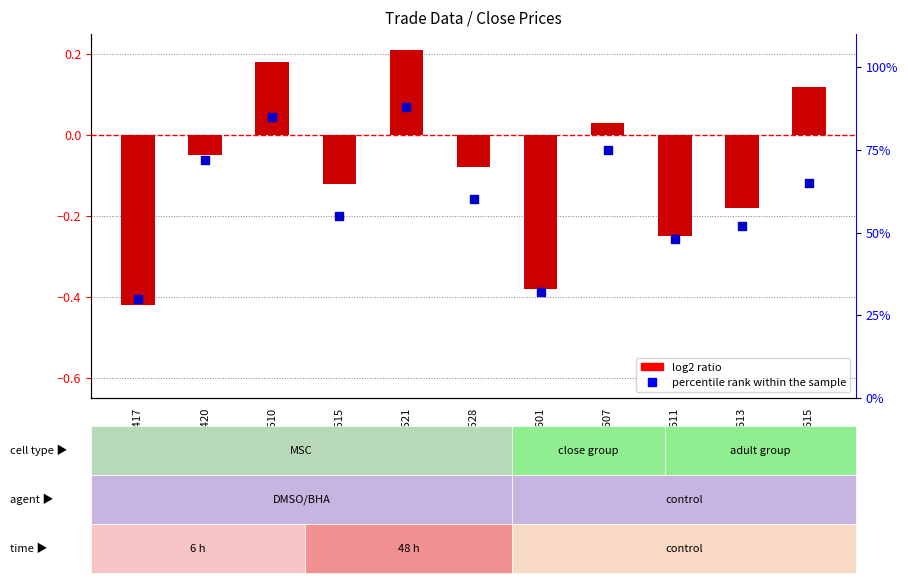

Which series reaches the maximum Y coordinate?

percentile rank within the sample